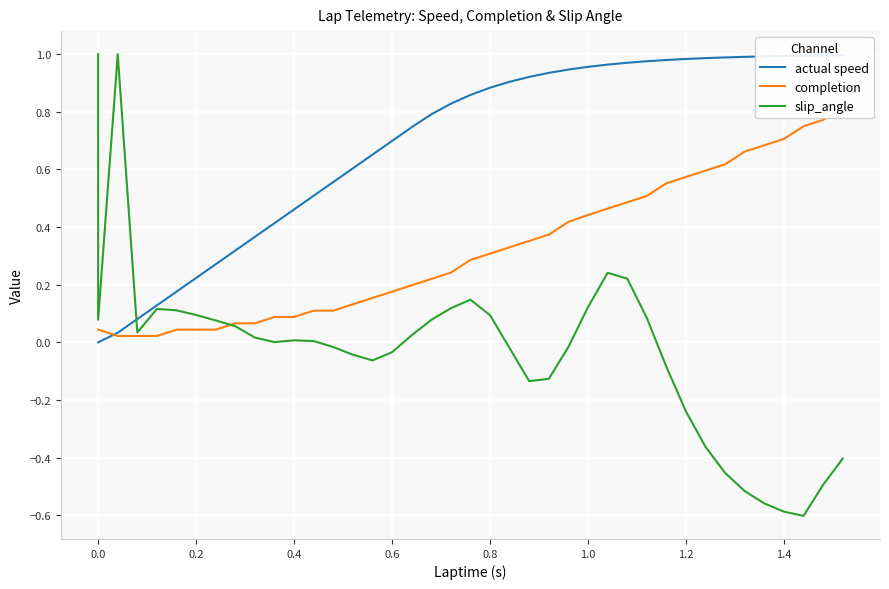

Reading right to left, what are all the values shown in this chart?

actual speed: 1.0	1.0	1.0	1.0	1.0	1.0	1.0	1.0	1.0	1.0	1.0	1.0	1.0	1.0	0.9	0.9	0.9	0.9	0.9	0.9	0.8	0.8	0.7	0.7	0.7	0.6	0.6	0.5	0.5	0.4	0.4	0.3	0.3	0.2	0.2	0.1	0.1	0.0	0.0	0.0
completion: 0.8	0.8	0.8	0.7	0.7	0.7	0.6	0.6	0.6	0.6	0.5	0.5	0.5	0.4	0.4	0.4	0.4	0.3	0.3	0.3	0.2	0.2	0.2	0.2	0.2	0.1	0.1	0.1	0.1	0.1	0.1	0.1	0.0	0.0	0.0	0.0	0.0	0.0	0.0	0.0
slip_angle: -0.4	-0.5	-0.6	-0.6	-0.6	-0.5	-0.5	-0.4	-0.2	-0.1	0.1	0.2	0.2	0.1	-0.0	-0.1	-0.1	-0.0	0.1	0.1	0.1	0.1	0.0	-0.0	-0.1	-0.0	-0.0	0.0	0.0	0.0	0.0	0.1	0.1	0.1	0.1	0.1	0.0	1.0	0.1	1.0